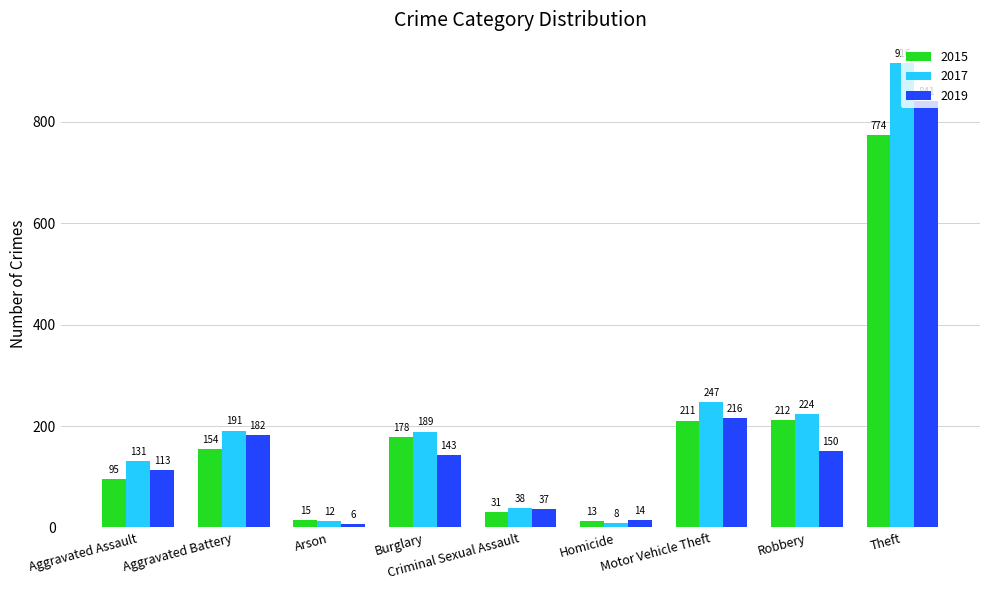

Is the value of 2017 at Aggravated Battery greater than the value of 2019 at Robbery?

Yes